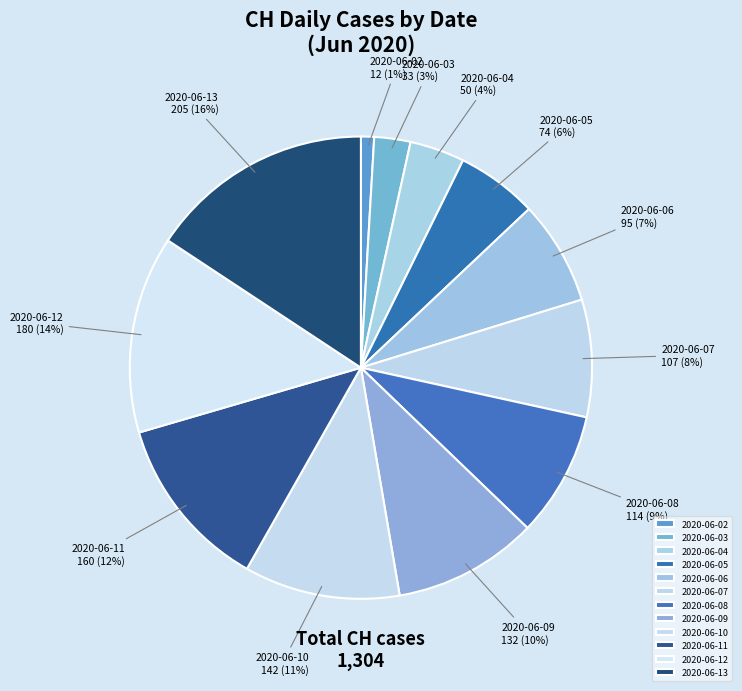

True or false: 2020-06-12 accounts for 14% of the total.

True